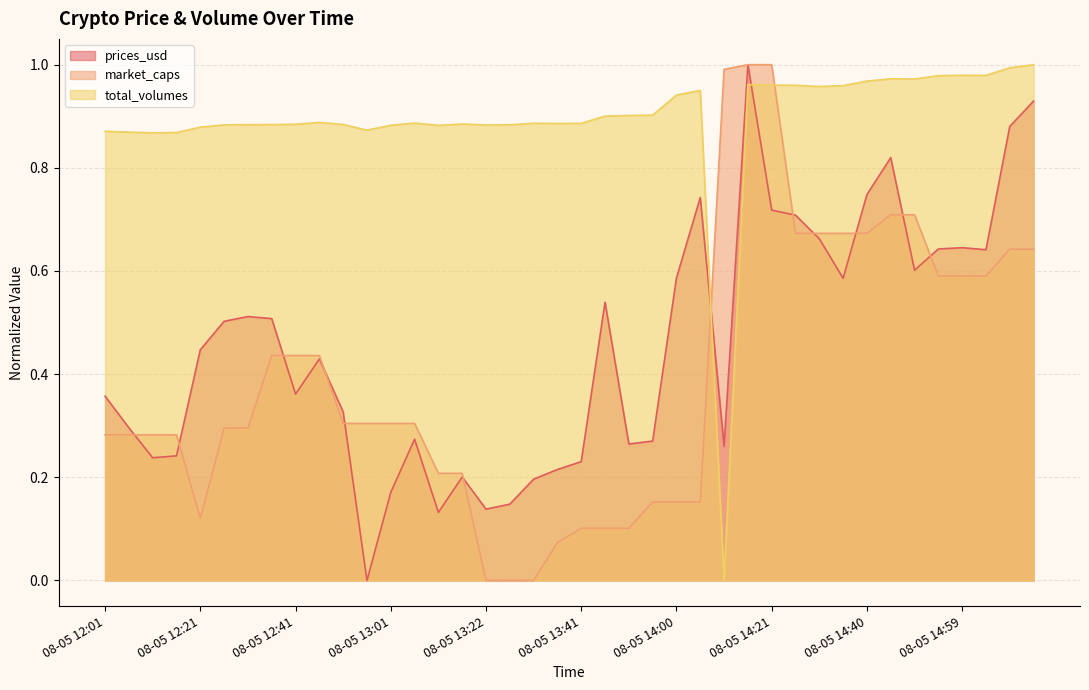

What is the sum of the prices_usd values at 08-05 12:36 and 08-05 14:26?

1.2